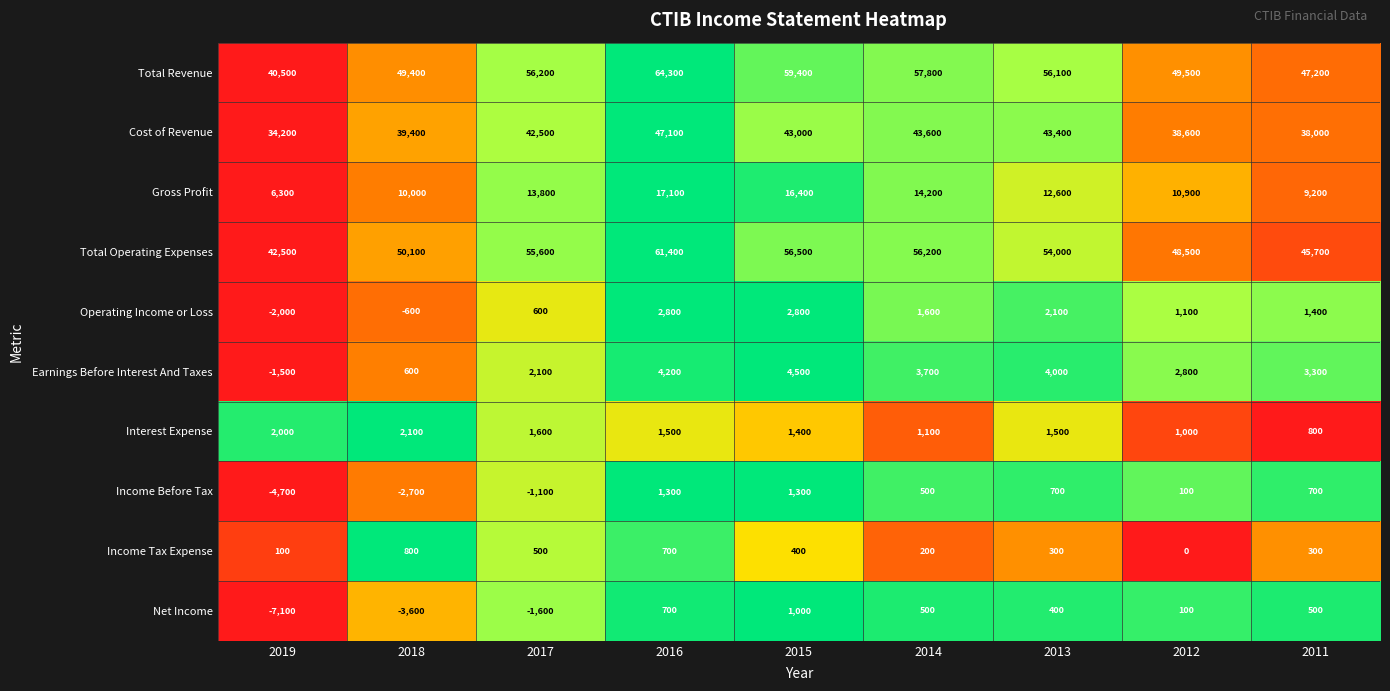

True or false: Income Before Tax has a value of 500 at 2014.

True